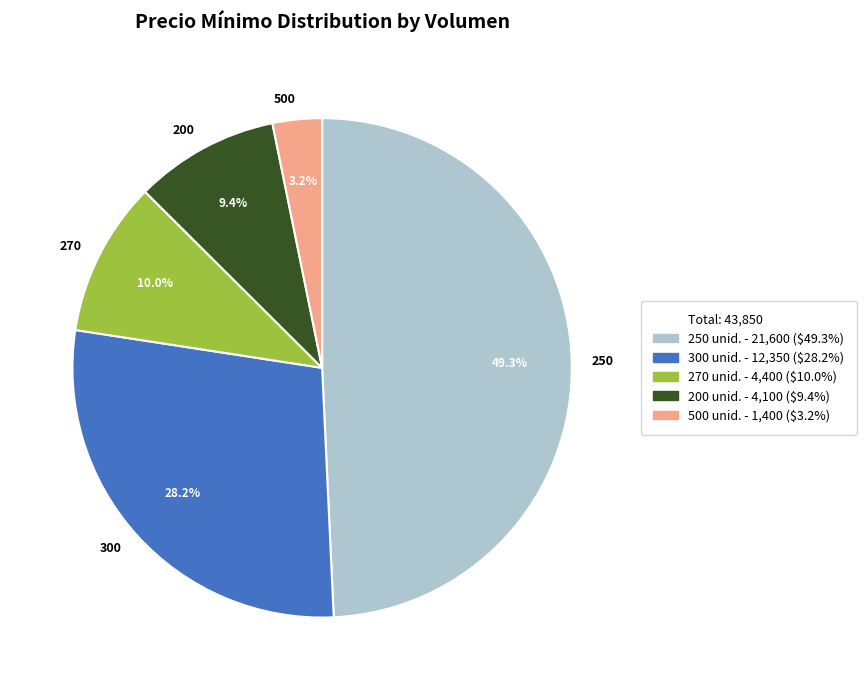

Which slice is the largest?

250